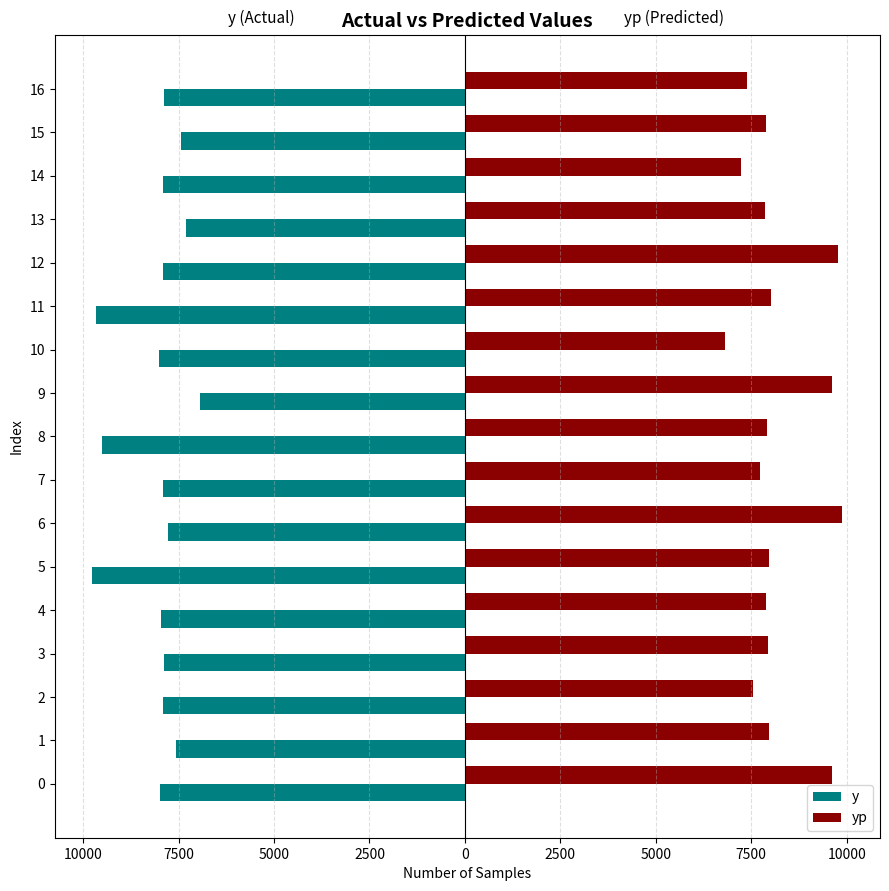

Reading right to left, list all the values displayed in this chart.

y: -7870.0	-7430.0	-7900.0	-7310.0	-7920.0	-9650.0	-8010.0	-6940.0	-9510.0	-7920.0	-7780.0	-9760.0	-7960.0	-7880.0	-7920.0	-7560.0	-7990.0
yp: 7377.5	7893.4	7223.8	7867.5	9760.1	8009.6	6808.8	9613.3	7906.8	7717.2	9889.2	7975.6	7888.2	7930.9	7537.2	7973.5	9620.7